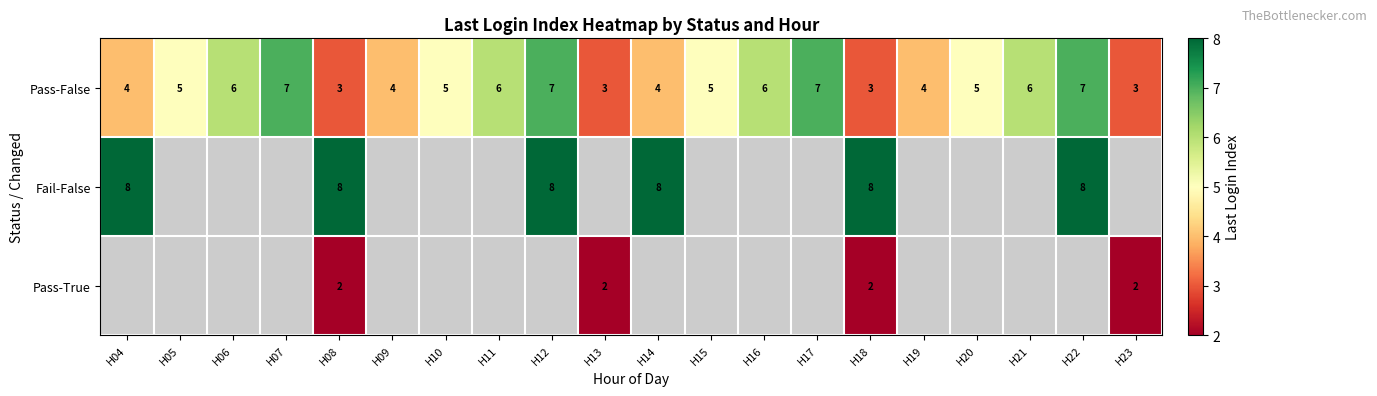

How many categories are shown in the chart?

20